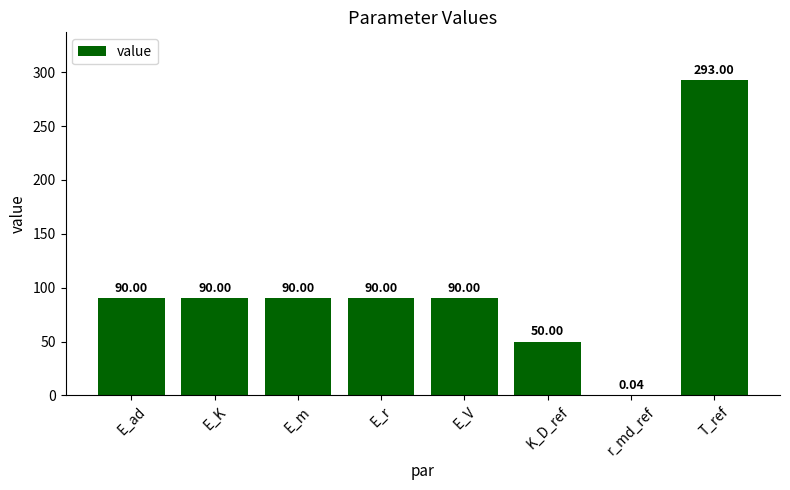

What is the ratio of the value at T_ref to the value at E_ad?

3.3